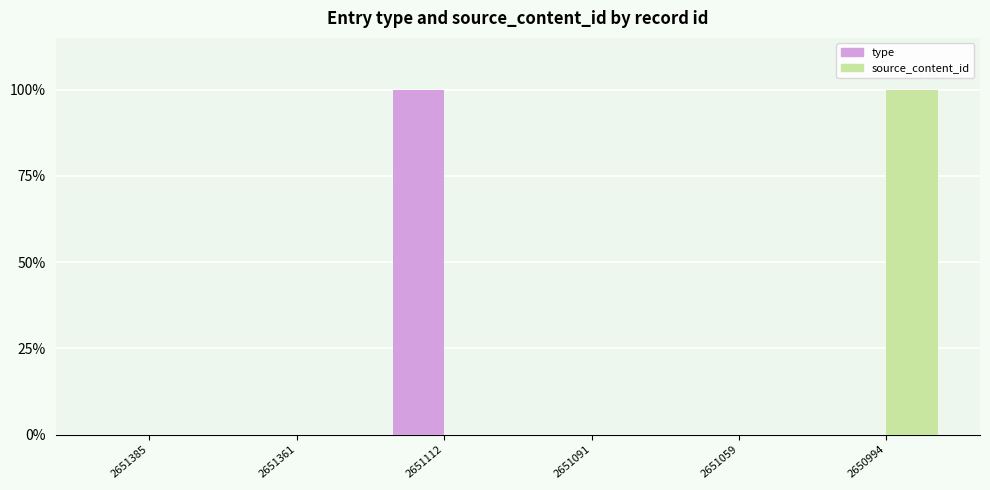

What are all the series names shown in the legend?

type, source_content_id